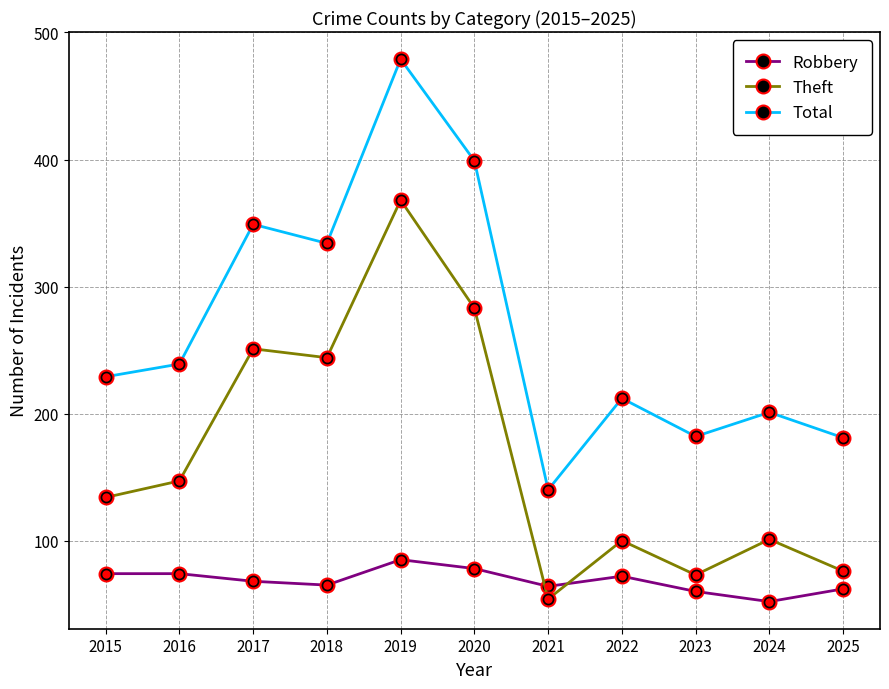

At how many categories does at least one series exceed 226?

6